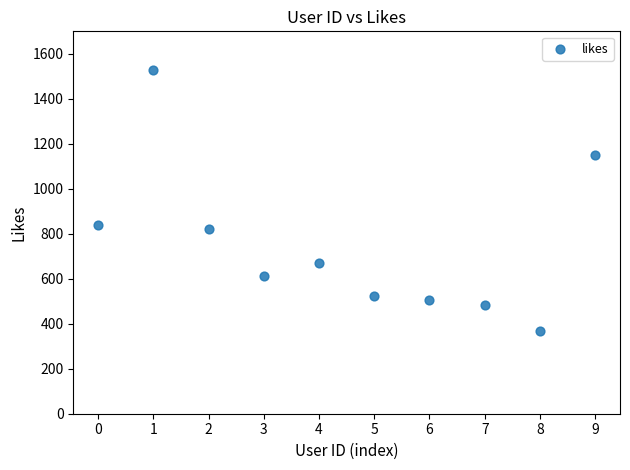

What Y value in the scatter plot is closest to 948?

839